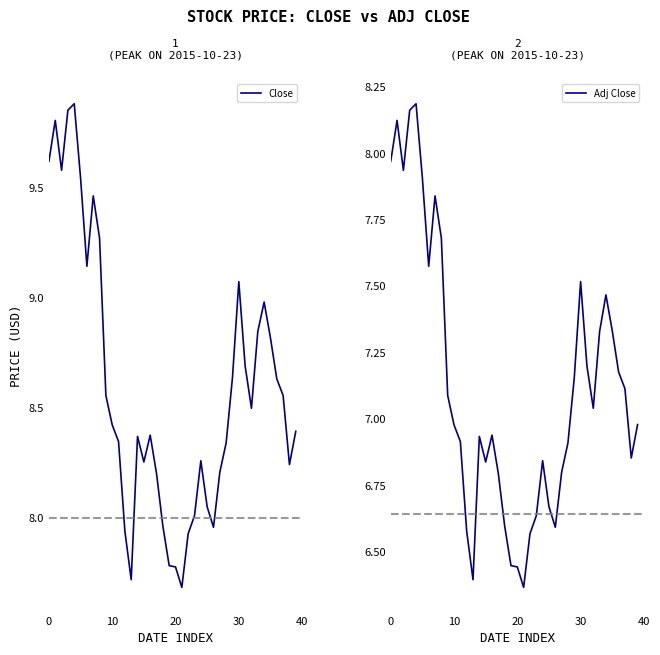

True or false: Close and Adj Close intersect in this chart.

False